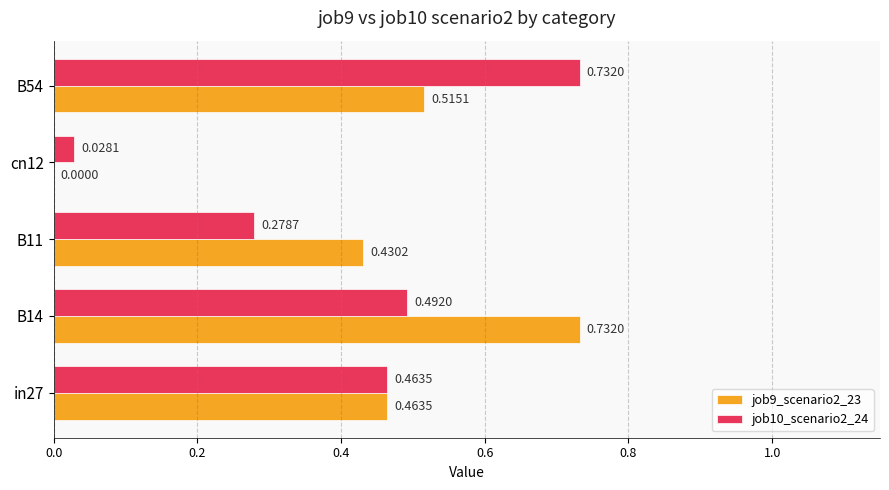

Is the value of job10_scenario2_24 at B54 greater than the value of job9_scenario2_23 at in27?

Yes